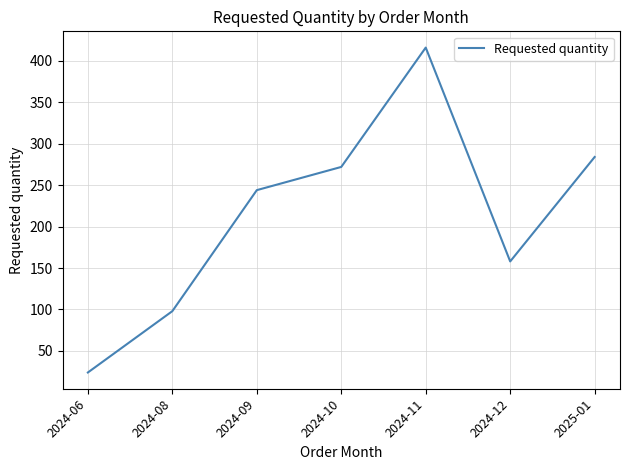

Rank the categories by value from highest to lowest.

2024-11, 2025-01, 2024-10, 2024-09, 2024-12, 2024-08, 2024-06